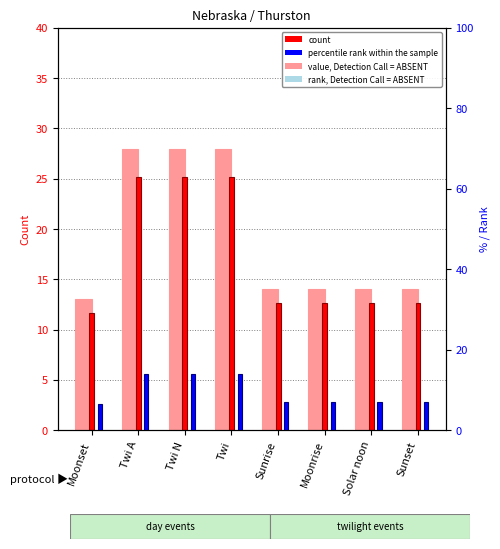

How many bars are there in total?

24